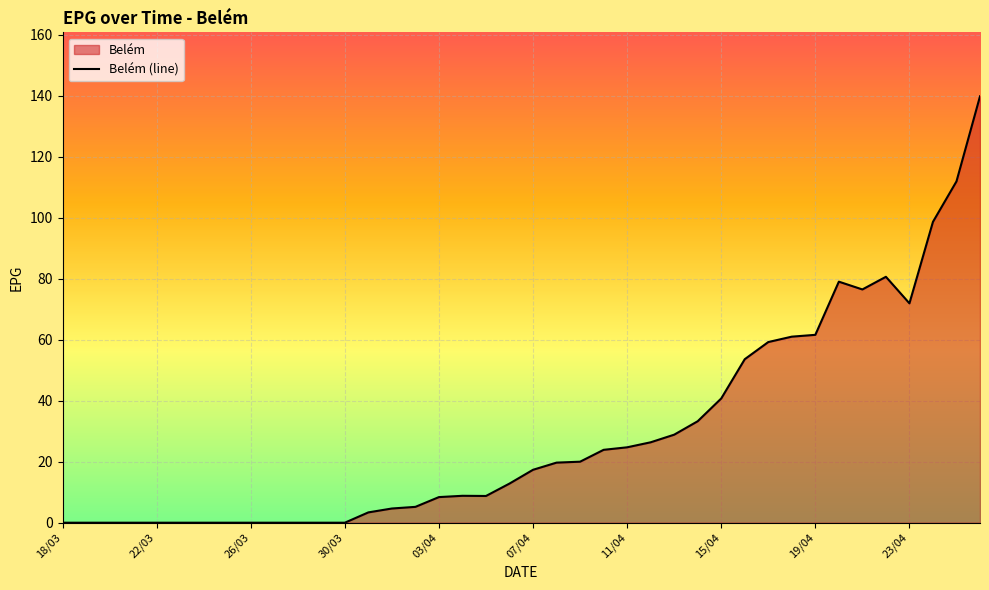

Where is the data nearest to the value 69?

23/04